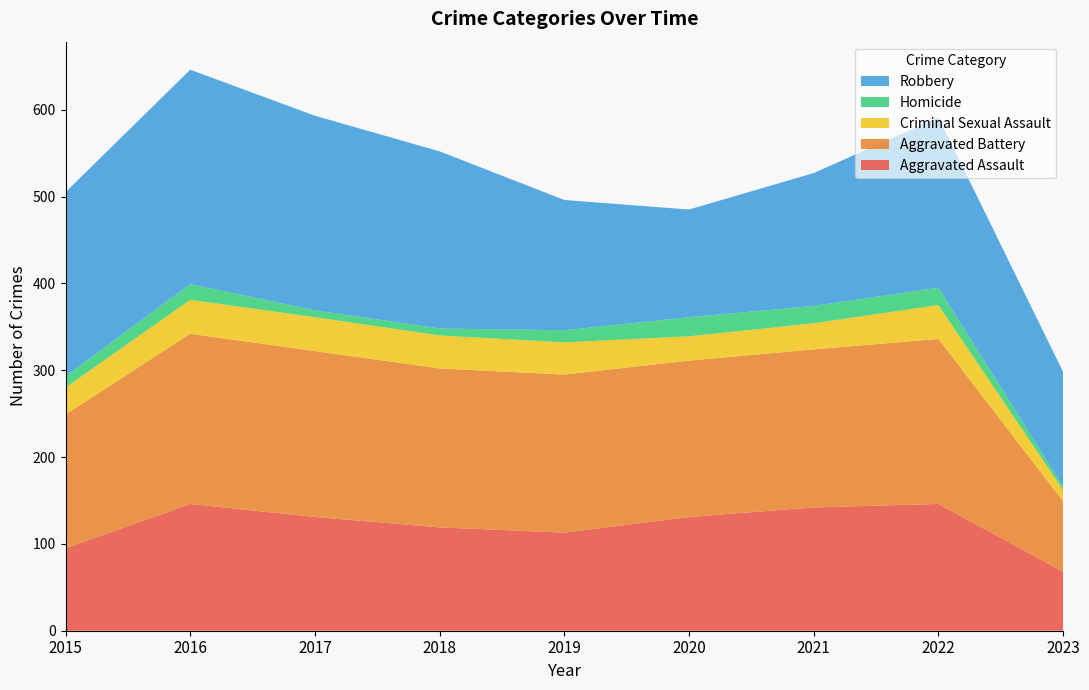

Reading left to right, extract all data points from this chart.

Aggravated Assault: 95	146	131	119	113	131	142	146	68
Aggravated Battery: 154	196	191	183	182	180	182	190	81
Criminal Sexual Assault: 31	39	39	38	37	28	30	39	13
Homicide: 13	18	8	8	14	22	20	20	4
Robbery: 212	247	224	204	150	124	153	196	132